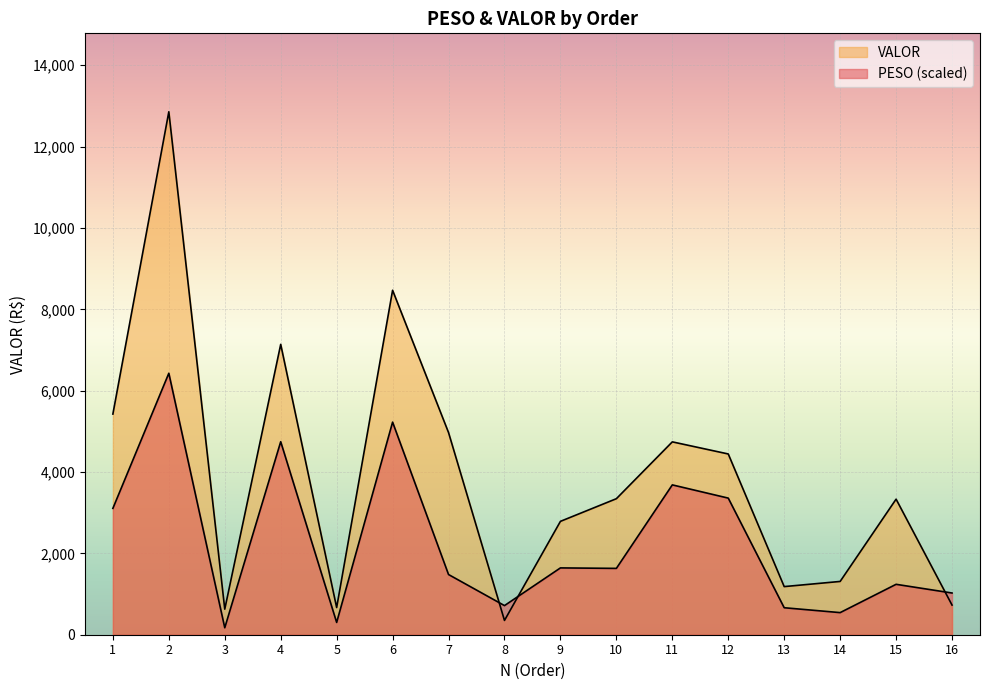

How many series are shown in this chart?

2